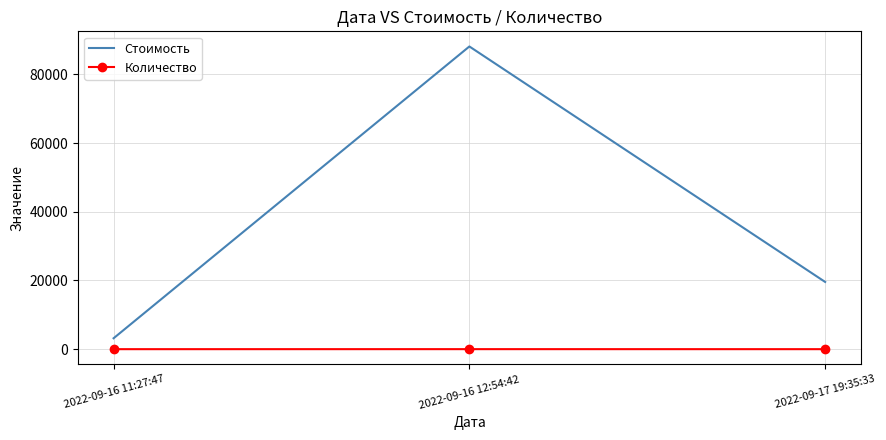

Which series has the widest spread of values?

Стоимость